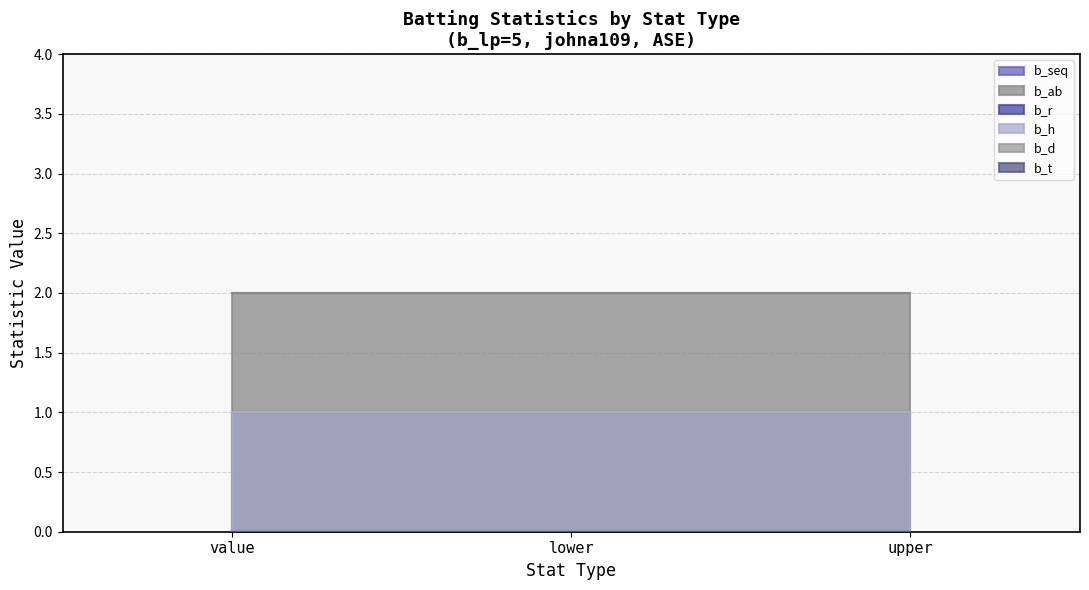

What position from the right is value?

3